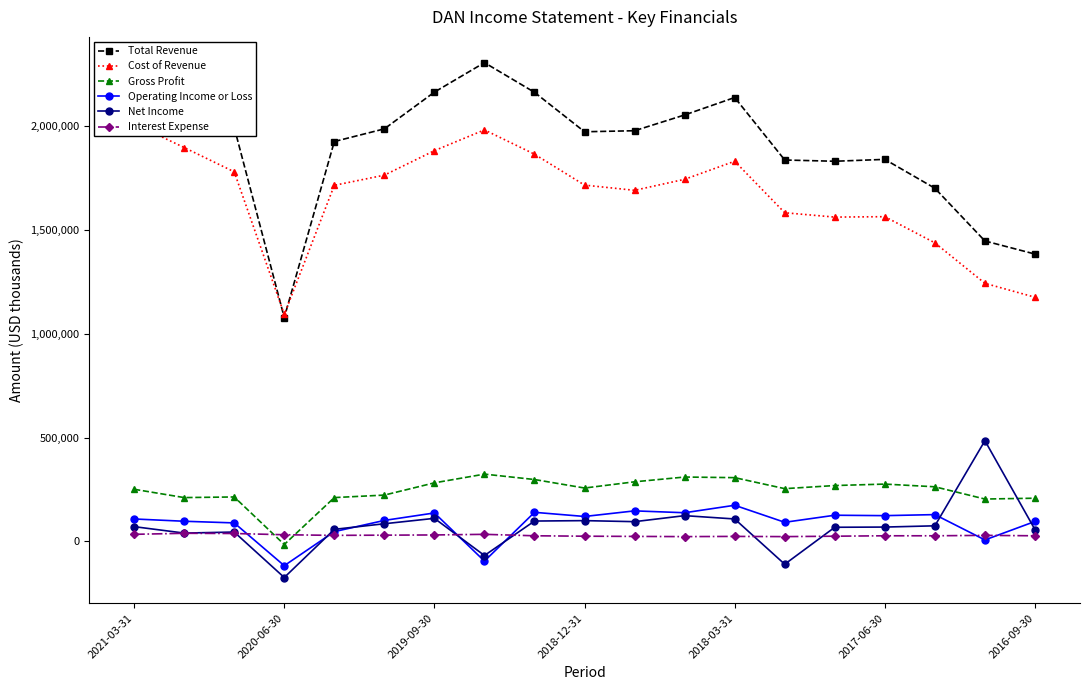

At which label does Gross Profit first exceed 257000?

2019-09-30